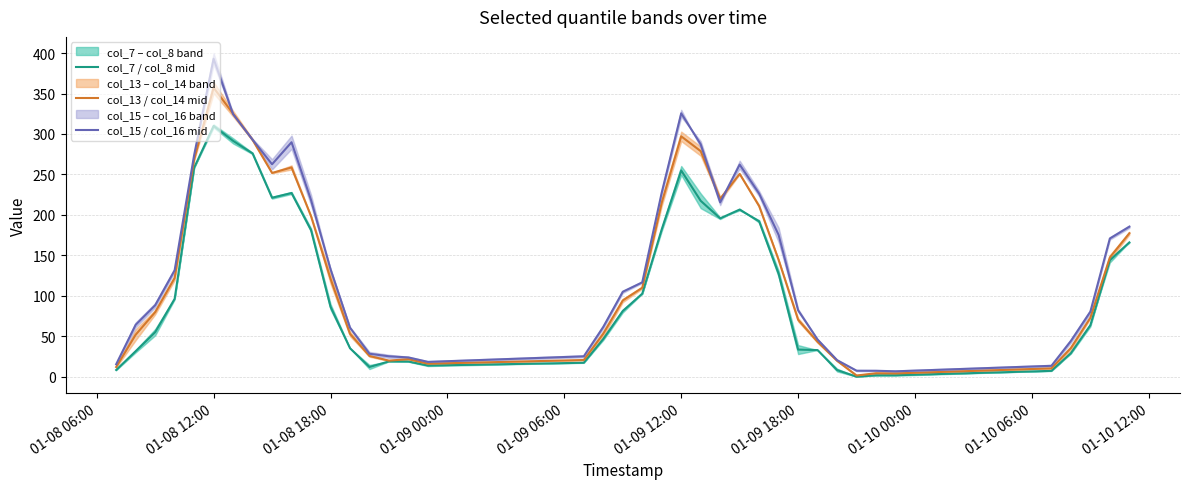

What is the maximum value for col_13 / col_14 mid?

357.2